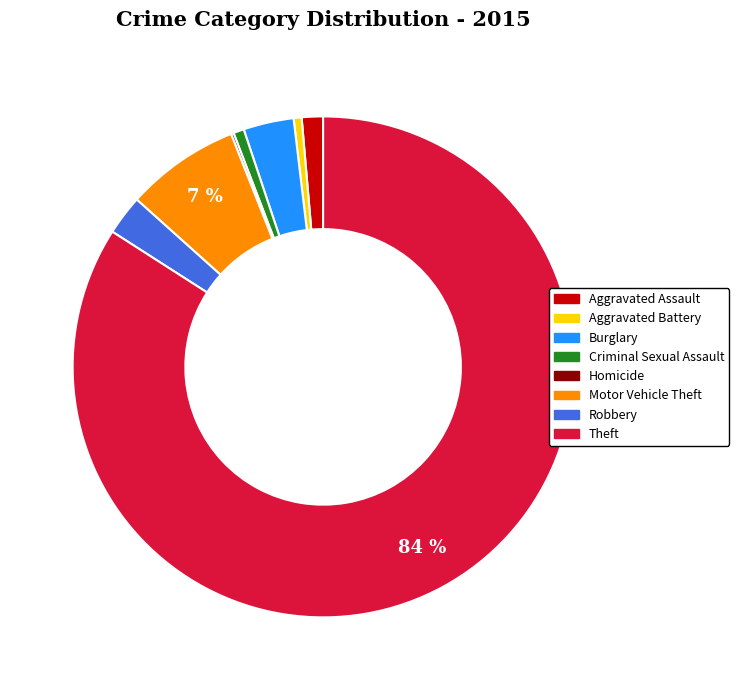

Is it true that Motor Vehicle Theft is 7% of the pie?

True